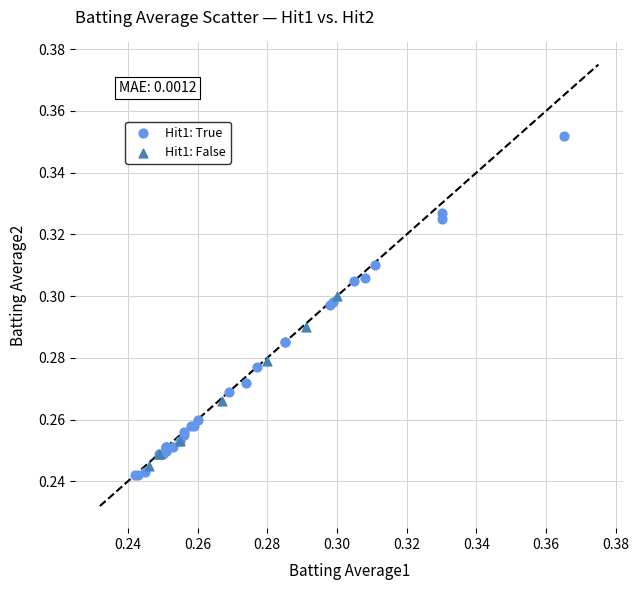

Which series contains the highest Y value?

Hit1: True